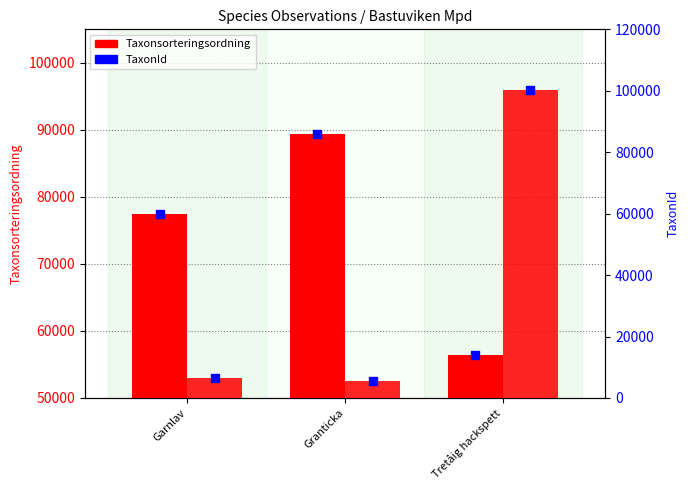

What is the average value of the TaxonId series?

37322